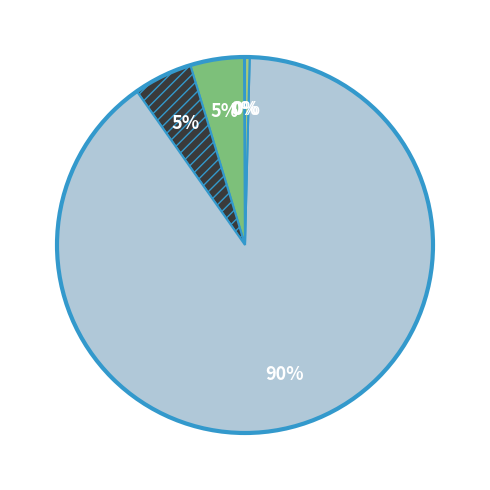

To the nearest percent, what is the average slice percentage?

20%